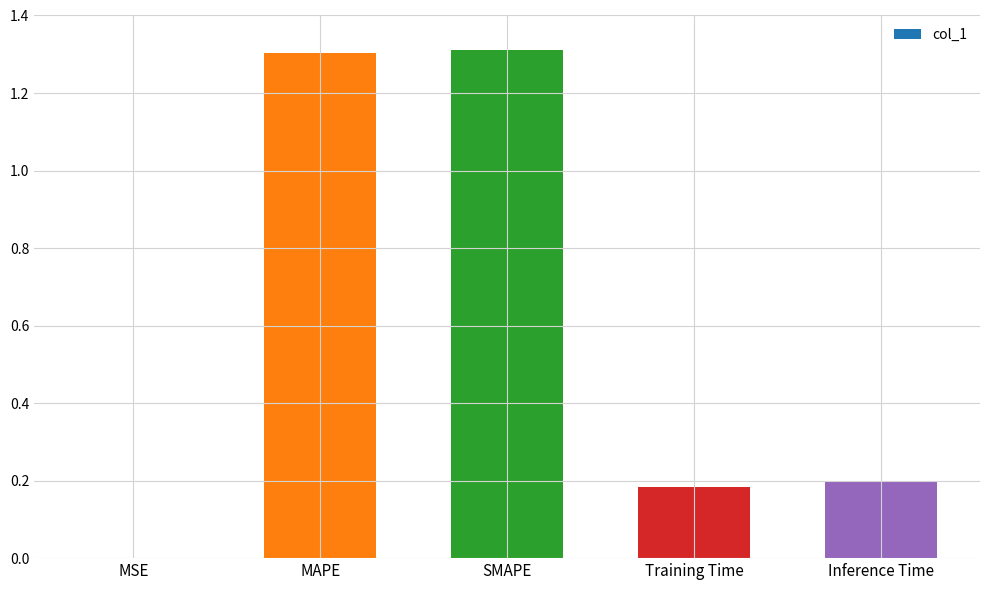

Is it true that the value at Inference Time is 0.2?

True